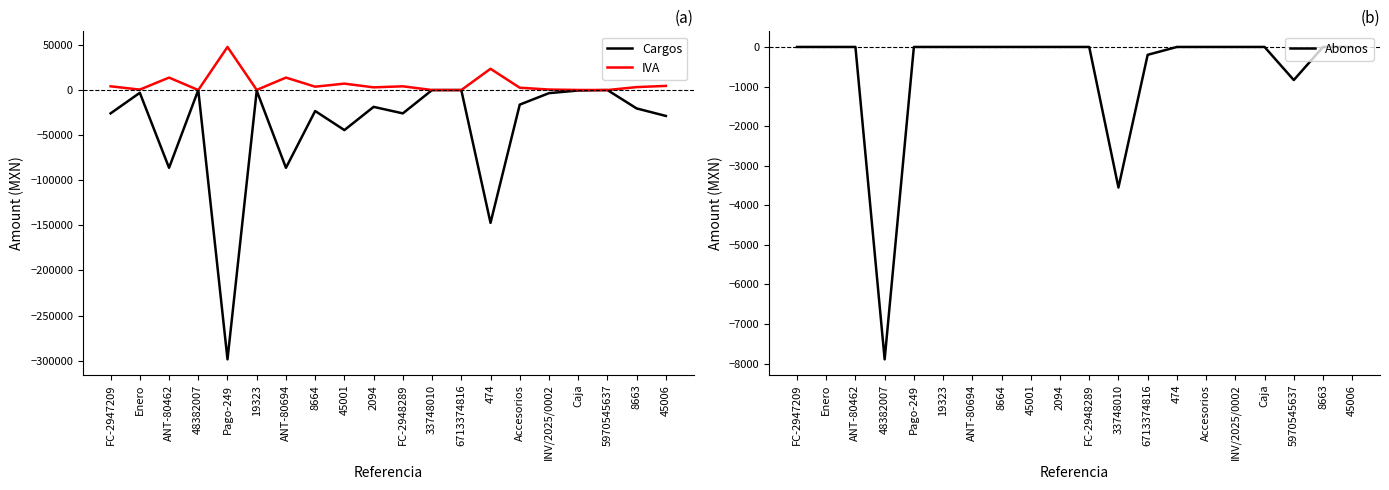

List the labels in order of IVA value, largest first.

Pago-249, 474, ANT-80462, ANT-80694, 45001, 45006, FC-2947209, FC-2948289, 8664, 8663, 2094, Accesorios, INV/2025/0002, Enero, 19323, Caja, 48382007, 33748010, 6713374816, 5970545637